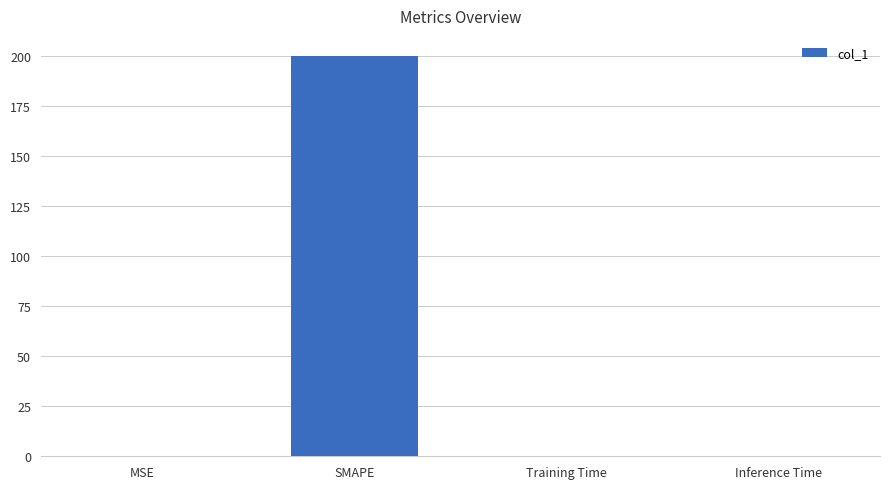

What is the sum of all values?

200.0